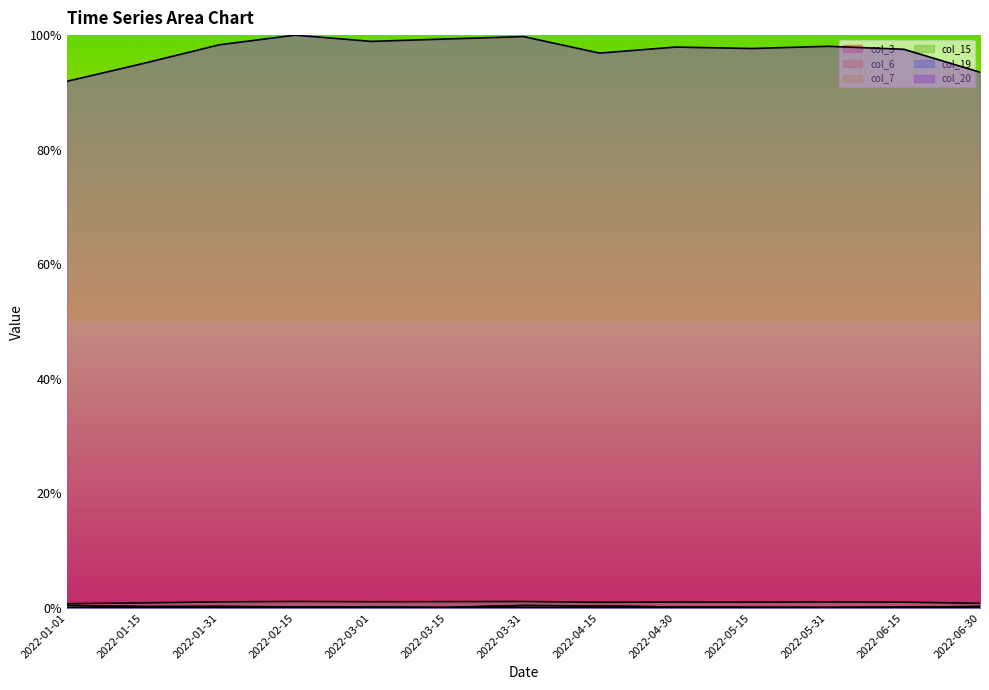

At 2022-03-01, list the series in order from smallest to largest.

col_19, col_7, col_3, col_15, col_6, col_20